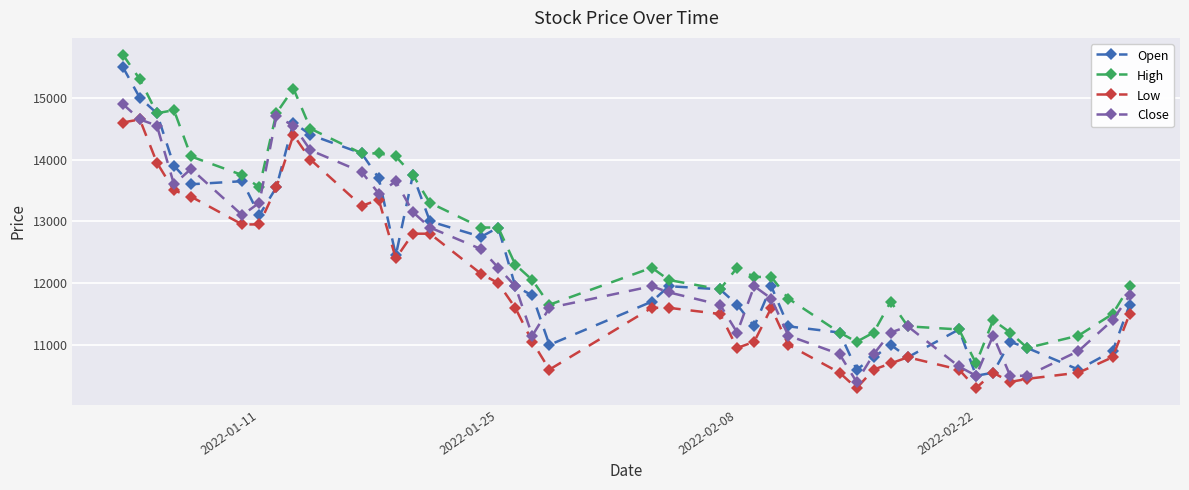

Count the number of categories in the chart.

40